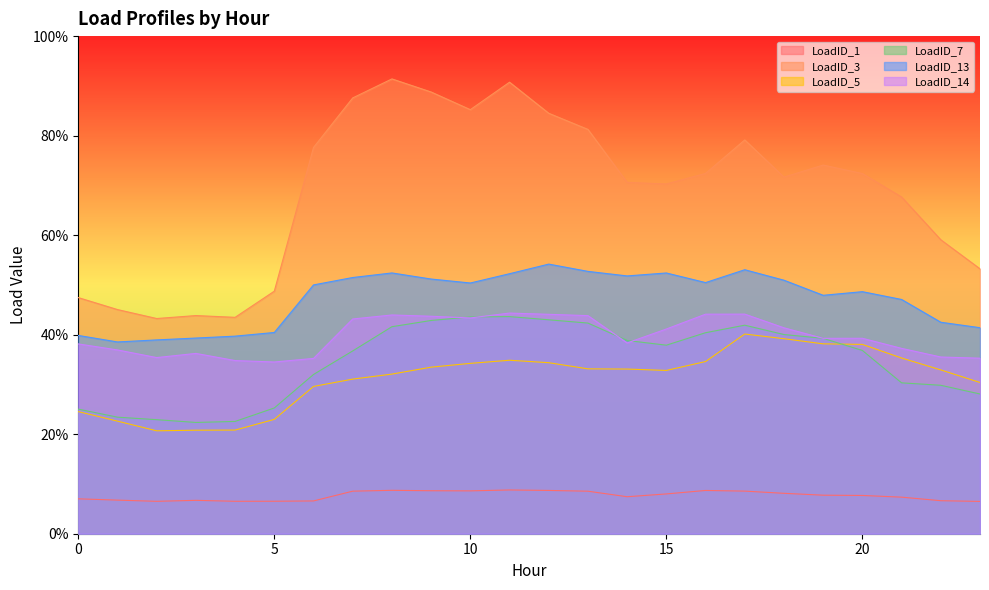

What is the total value across all series at 6?

2.3